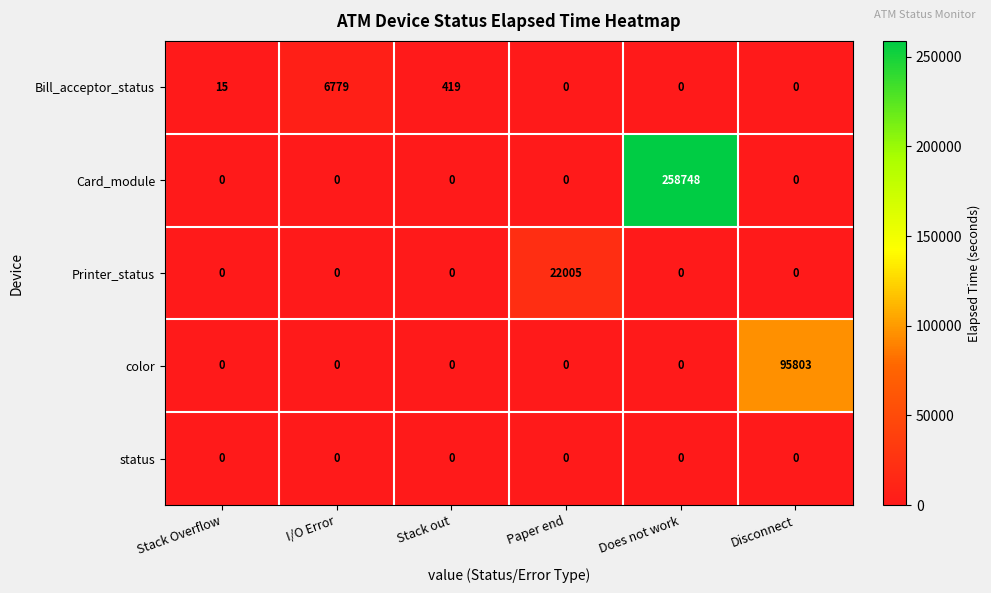

How many series are shown in this chart?

5